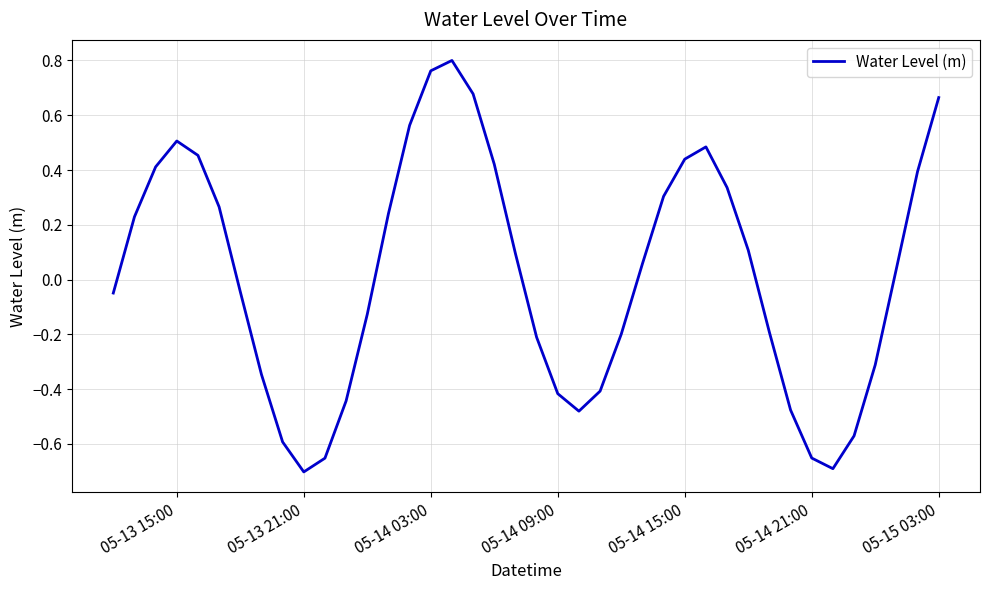

What is the difference between the maximum and minimum values?

1.5